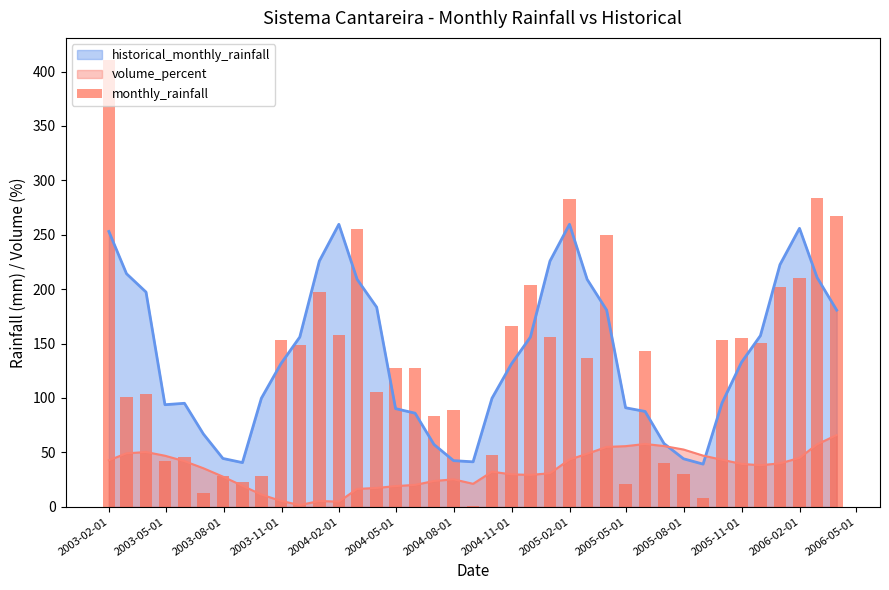

What is the maximum value shown in the chart?

410.4